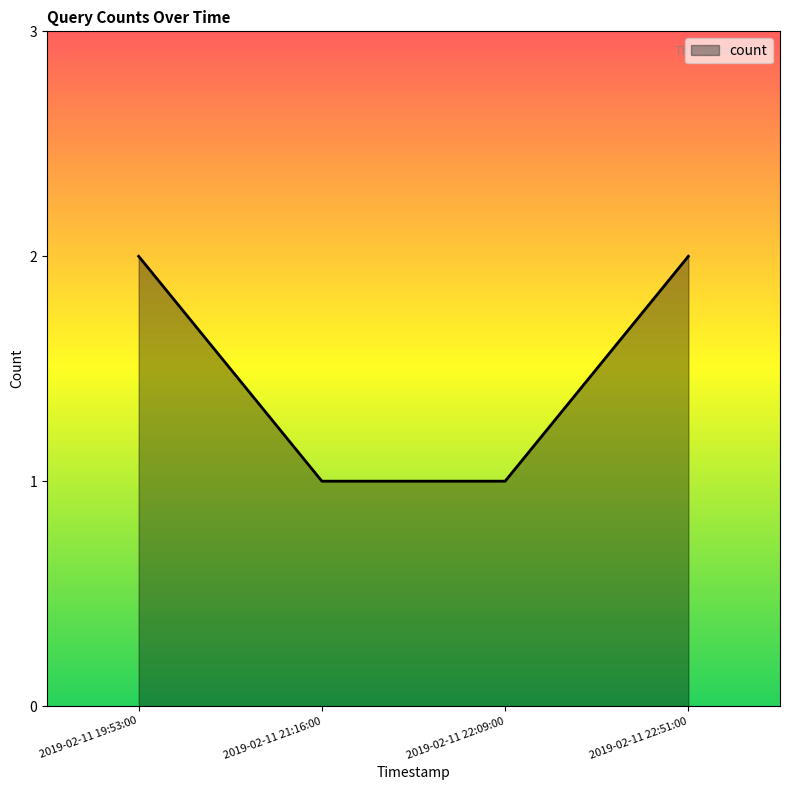

Does the chart display data point markers on the line(s)?

No